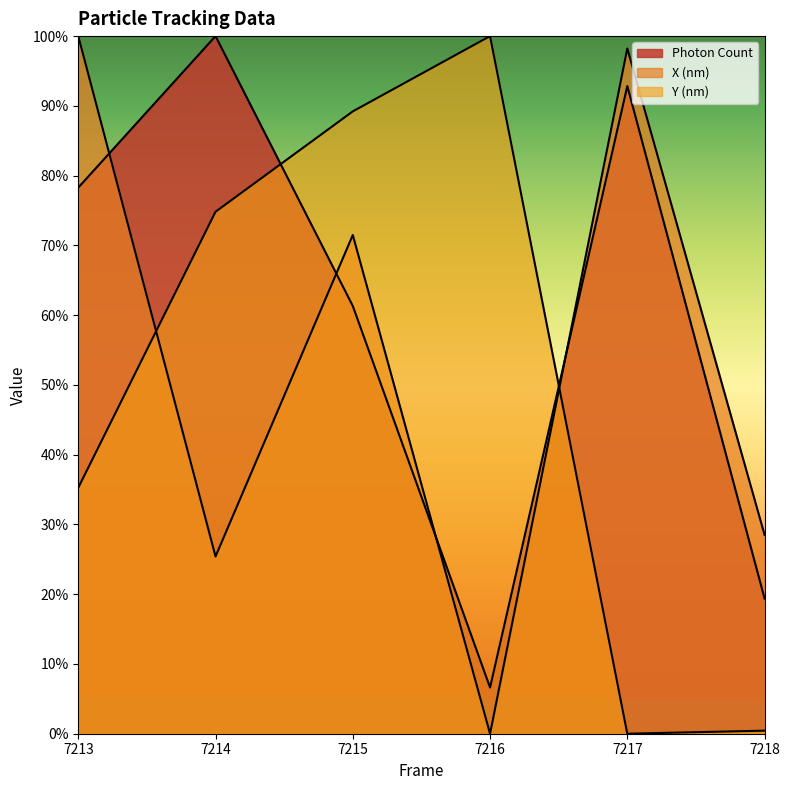

Which series ends up on top after the final intersection of Photon Count and Y (nm)?

Photon Count